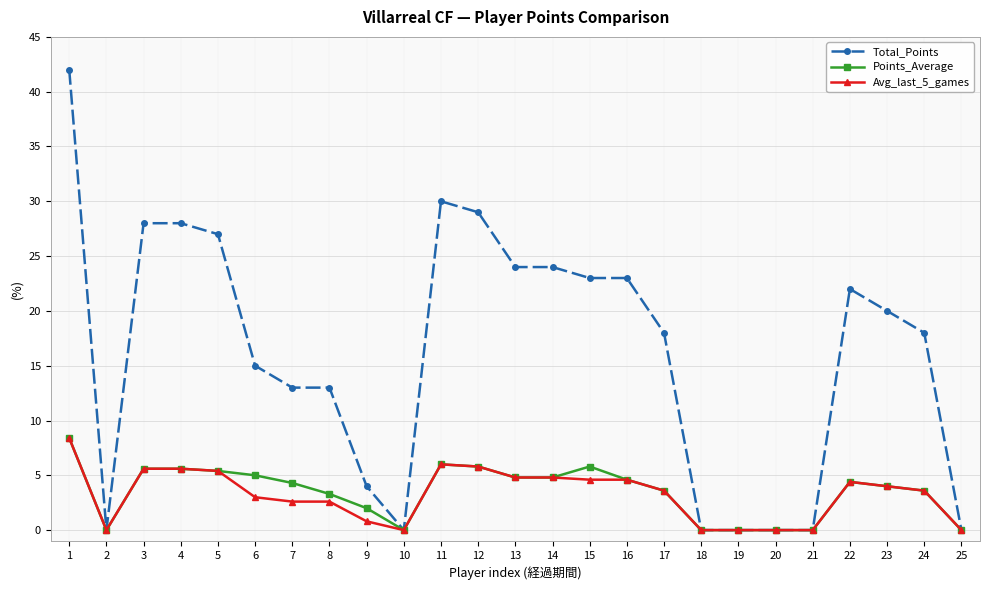

What is the greatest value displayed?

42.0